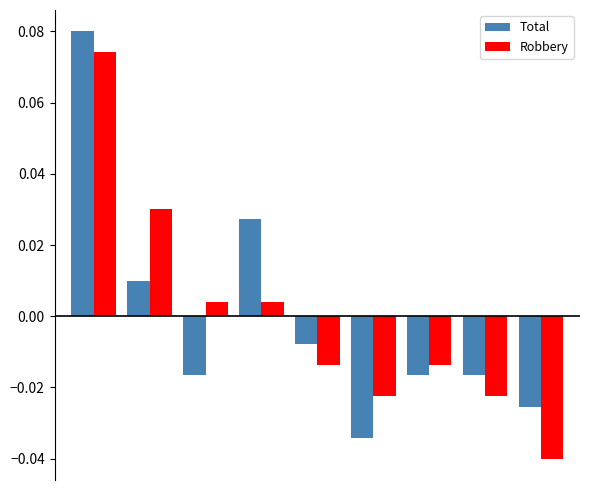

Rank the series by their maximum value, from highest to lowest.

Total, Robbery